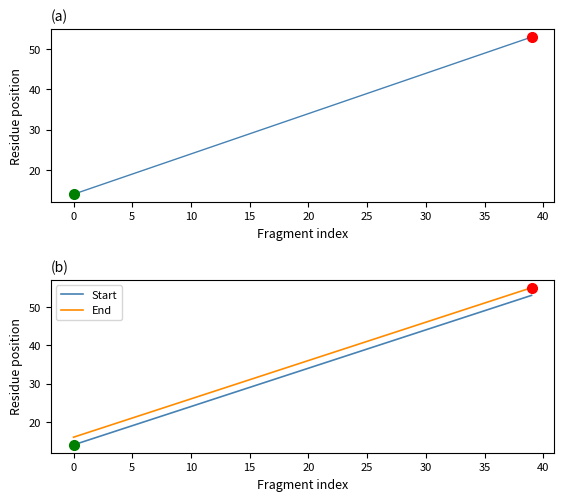

At which label is End closest to 35?

19